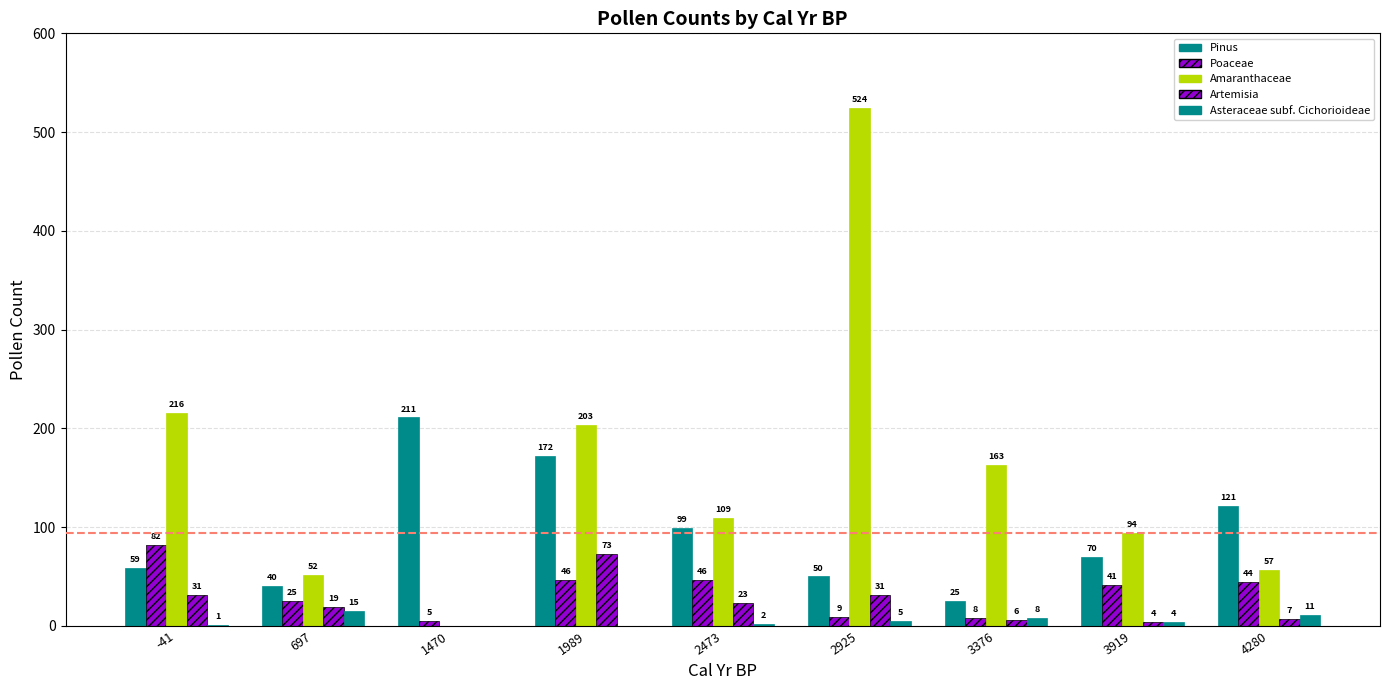

Which series has the widest spread of values?

Amaranthaceae